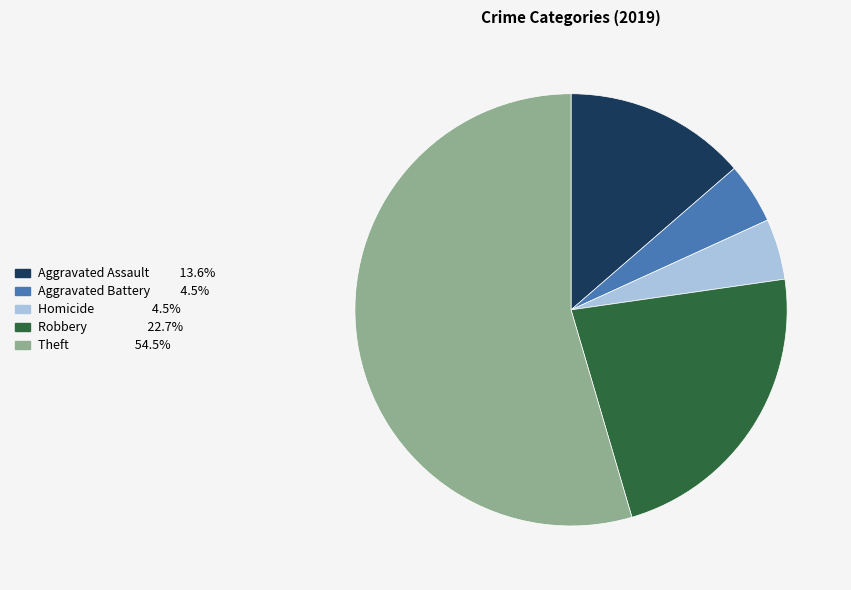

Does any single category account for the majority?

Yes